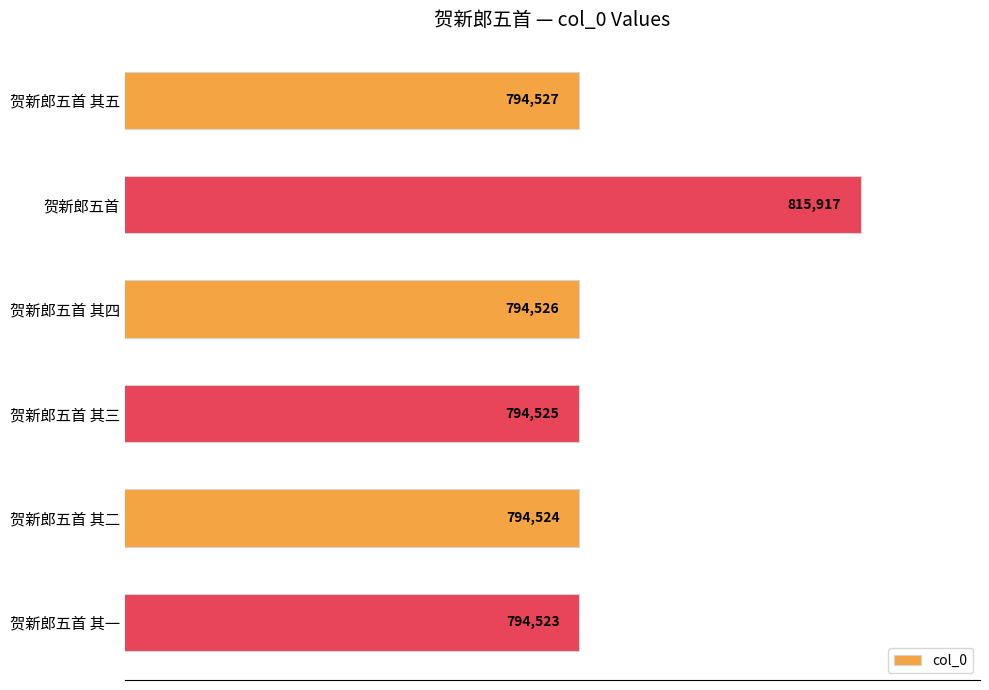

What is the difference between the second highest and minimum values?

4.0